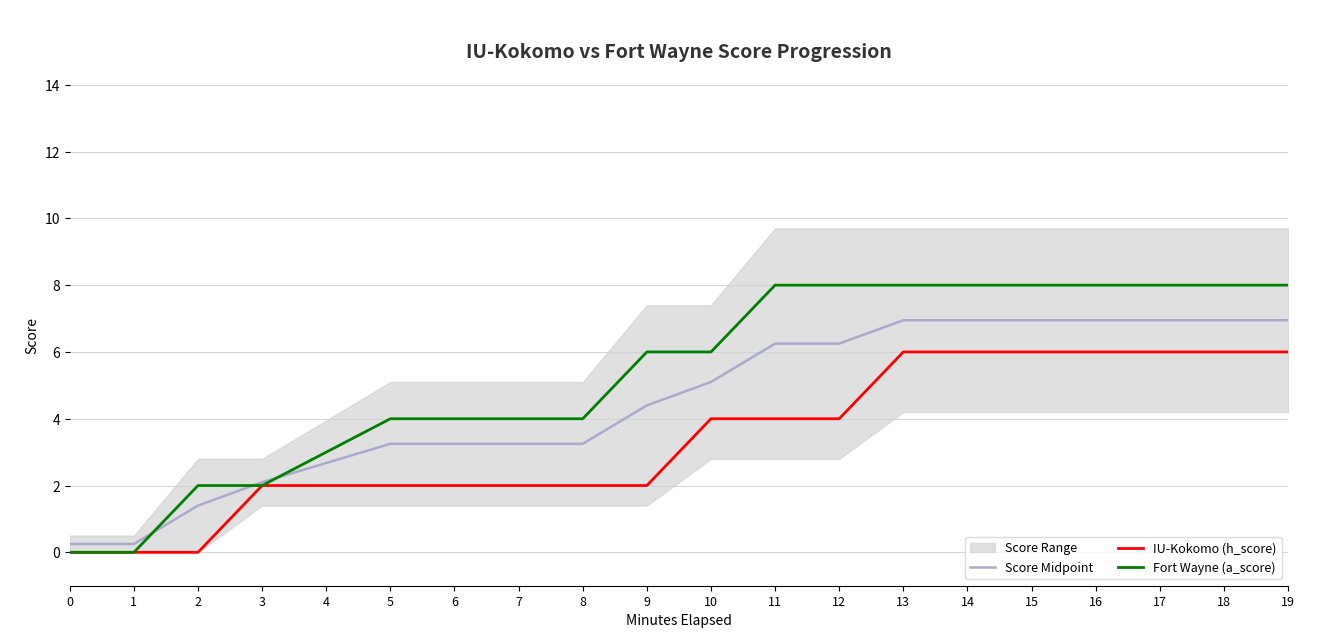

Rank the categories by Score Midpoint value from highest to lowest.

13, 14, 15, 16, 17, 18, 19, 11, 12, 10, 9, 5, 6, 7, 8, 4, 3, 2, 0, 1